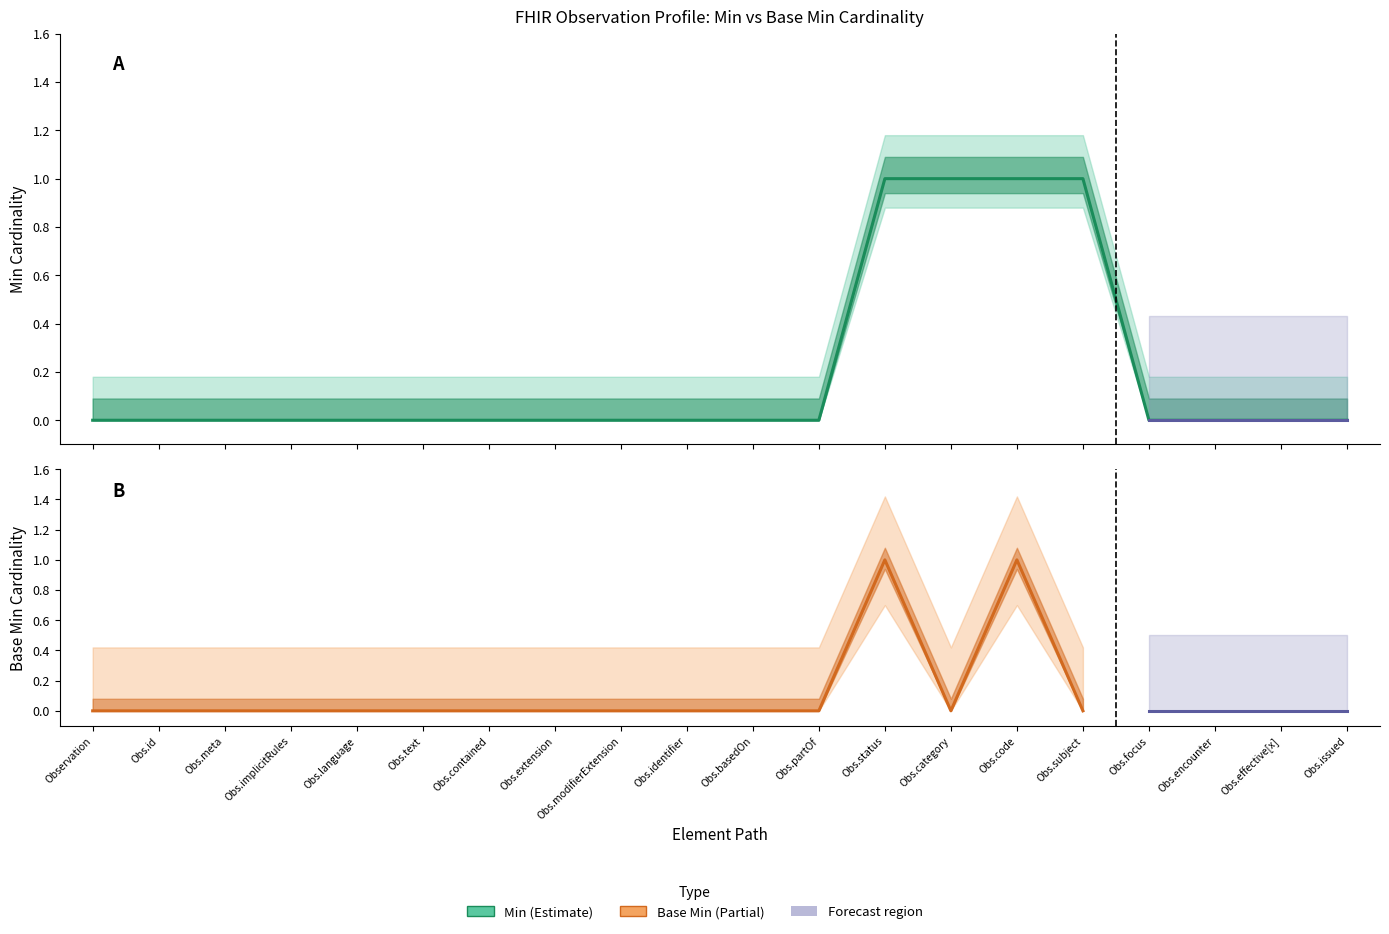

Which label corresponds to the largest value in the chart?

Obs.status